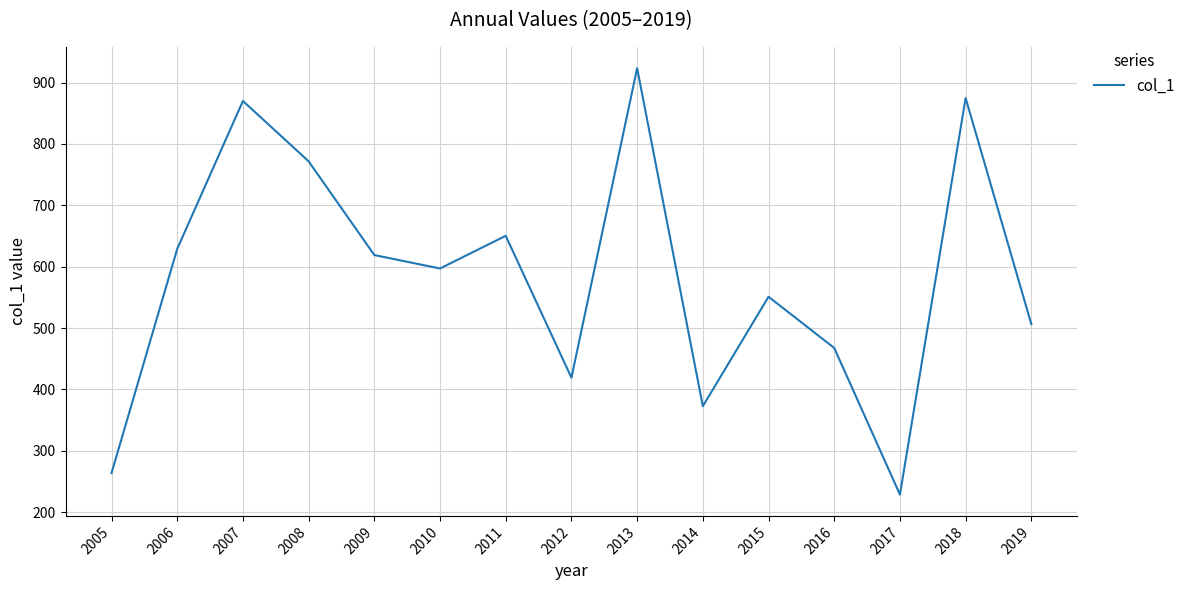

True or false: the data has more than 1 interior local peaks.

True